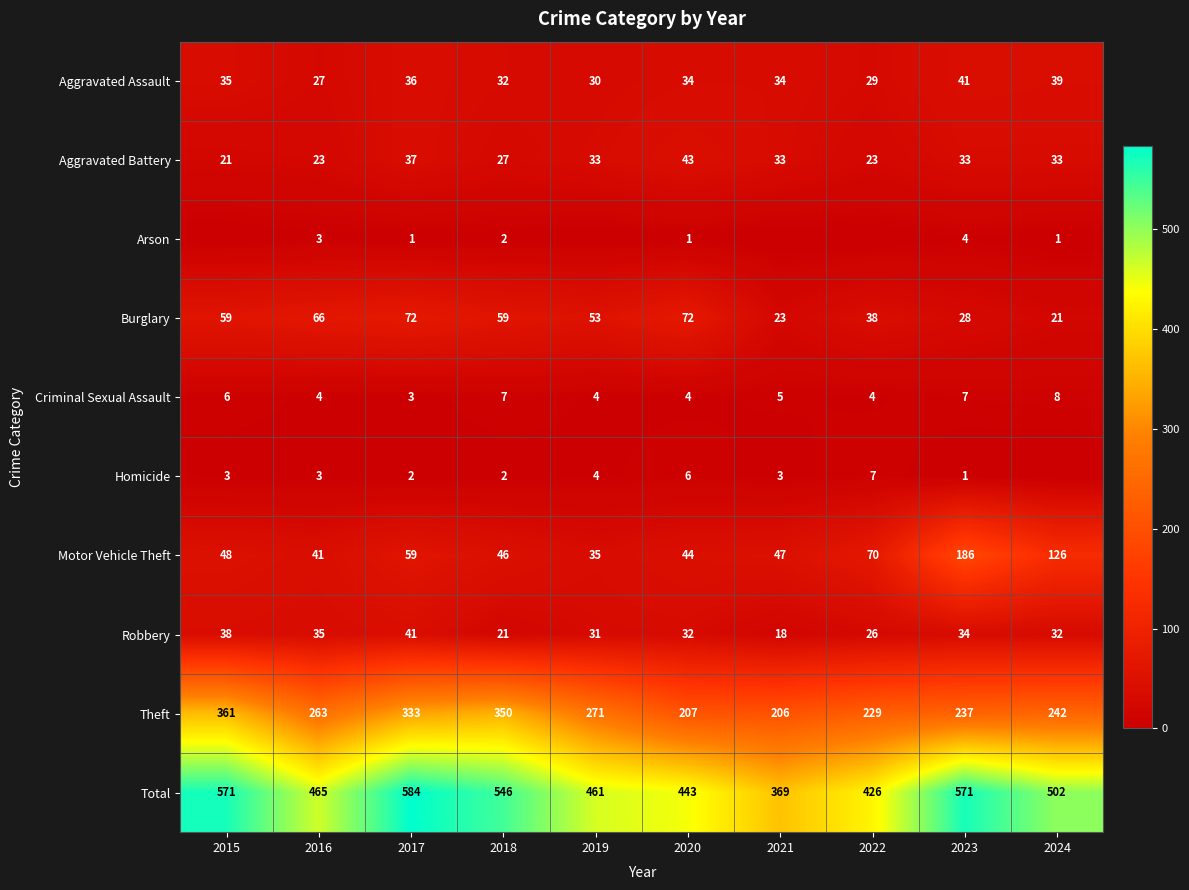

At which label does Total first exceed 502?

2015